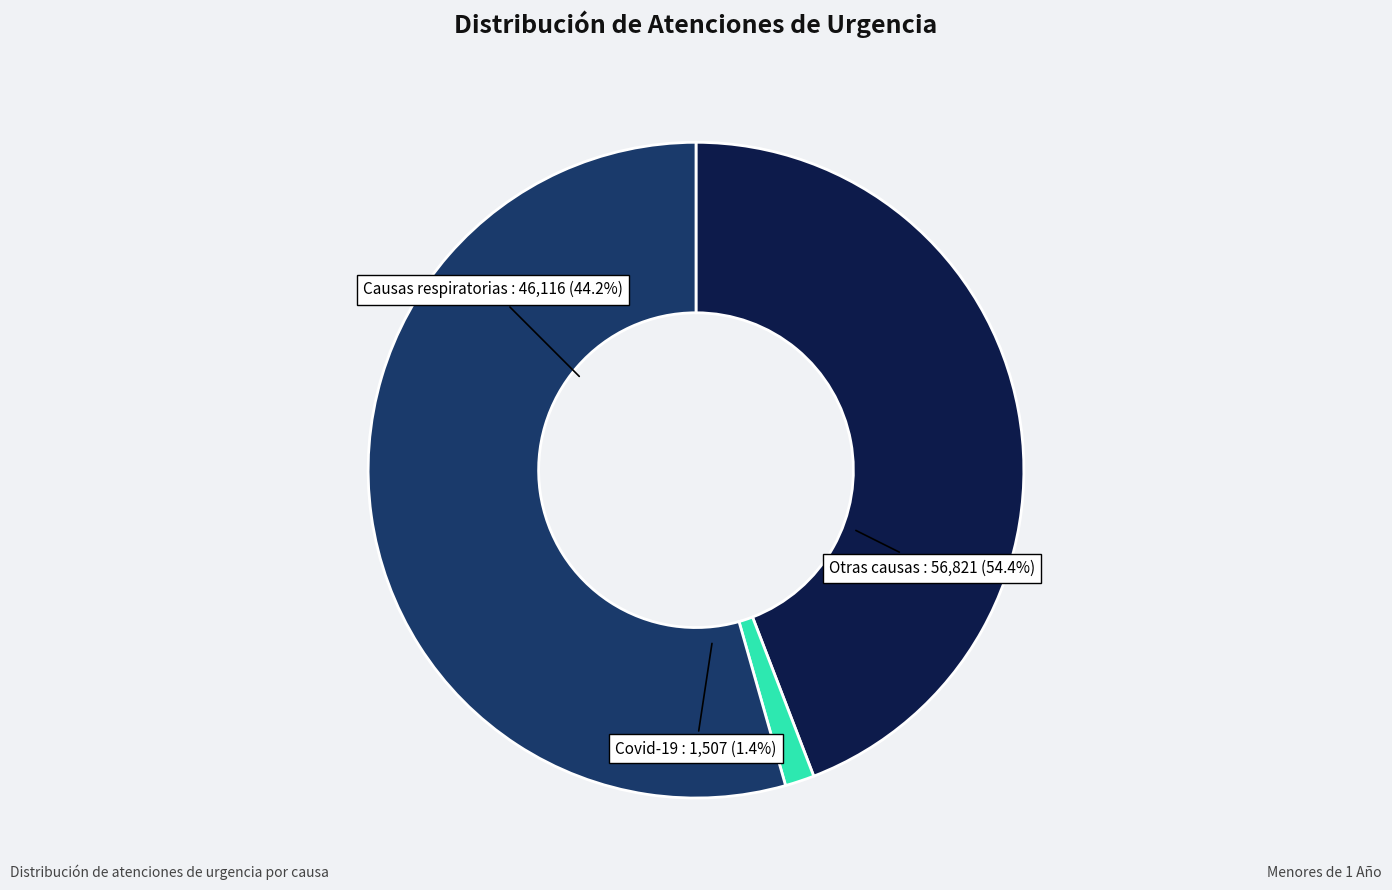

What is the largest slice in the pie chart?

Atenciones de urgencia - Otras causas